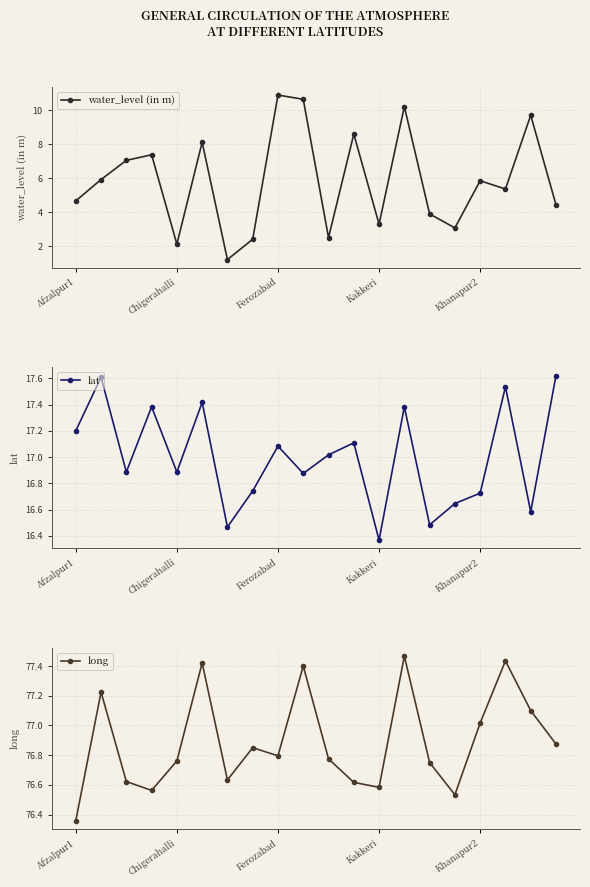

In lat, how many points are lower than both neighbors (excluding endpoints)?

7